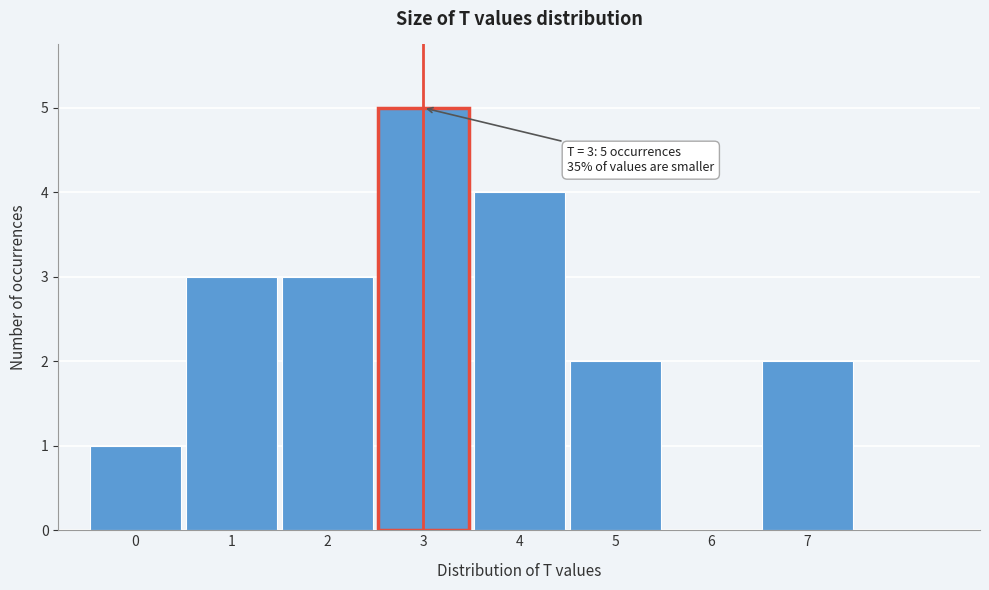

Over which range of the x-axis is the bar tallest?

2.5 to 3.5